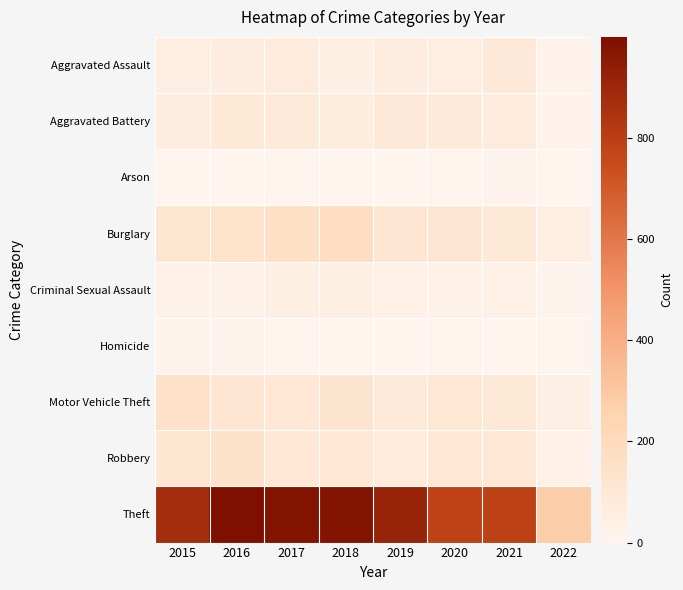

How many series are shown in this chart?

9